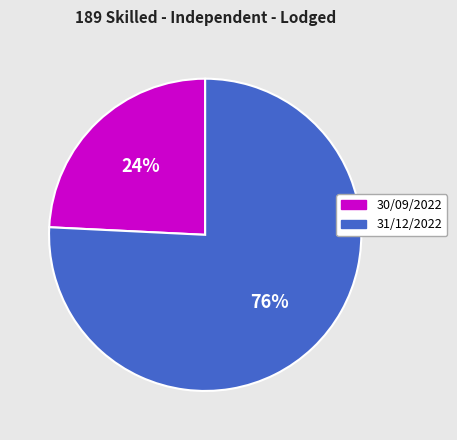

The 31/12/2022 slice represents 69% of the pie. True or false?

False